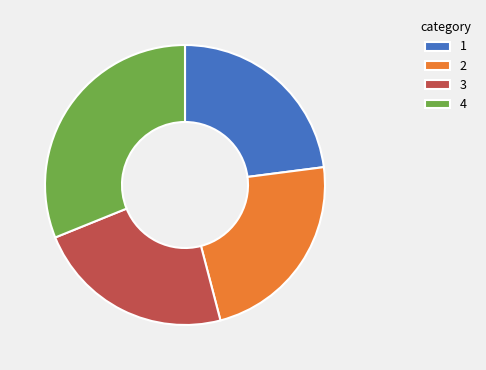

Does any single category account for the majority?

No